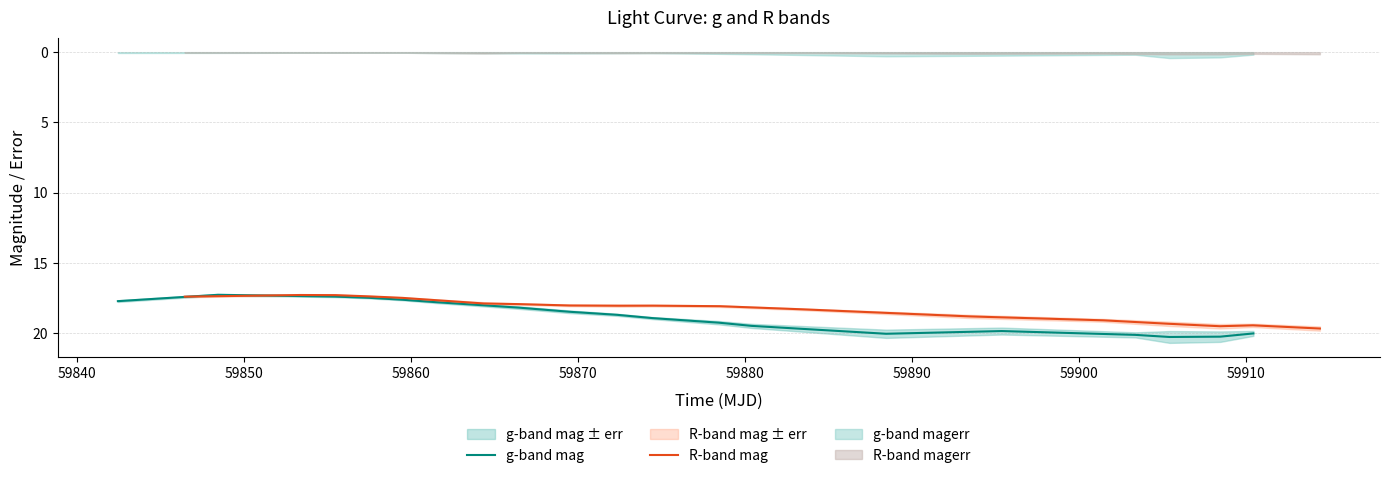

How many interior local valleys does the R-band mag series have?

3